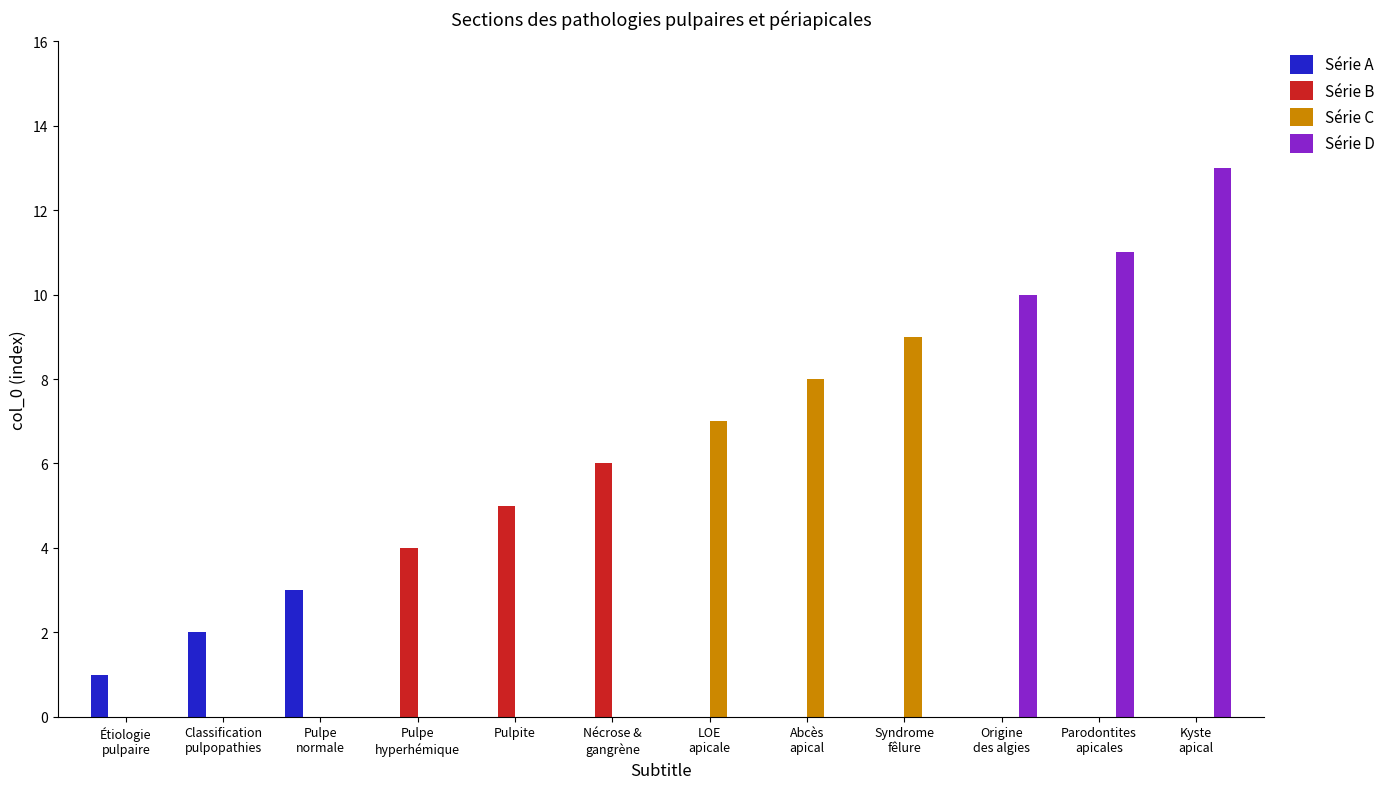

What is the spread (max minus min) of values at Classification
pulpopathies?

2